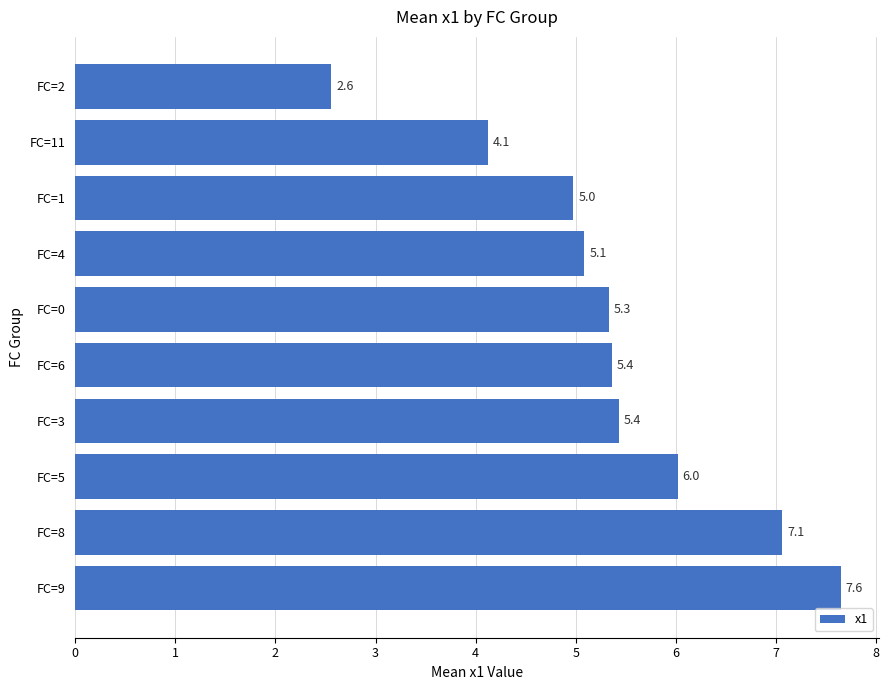

Reading top to bottom, transcribe all the data shown in this chart.

2.6	4.1	5.0	5.1	5.3	5.4	5.4	6.0	7.1	7.6